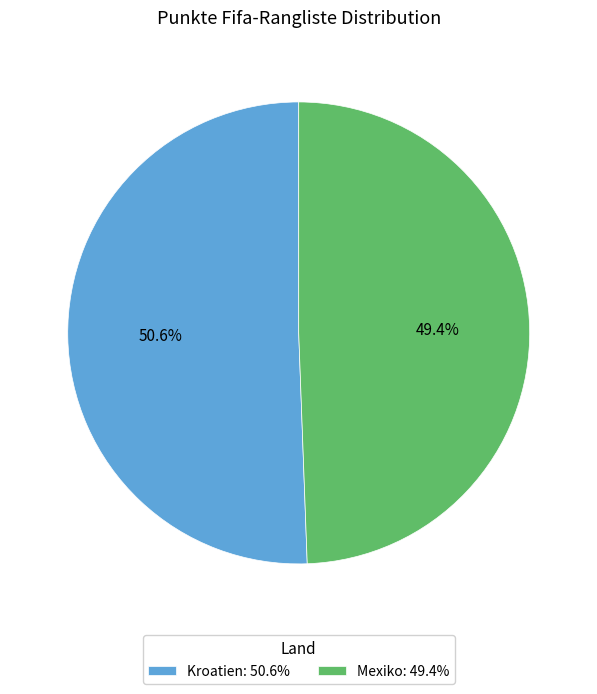

To the nearest percent, what is the difference between the Mexiko and Kroatien slice percentages?

1%